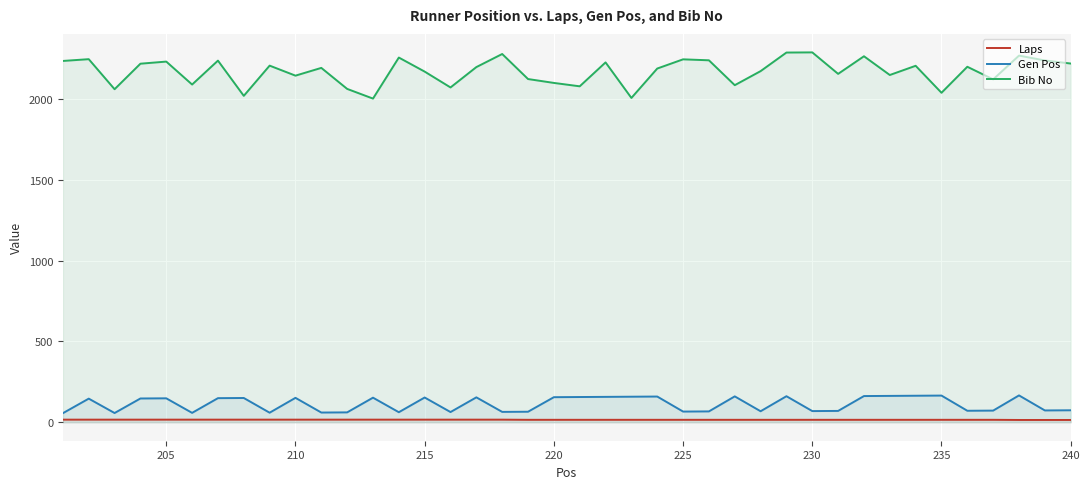

Which series has the widest spread of values?

Bib No